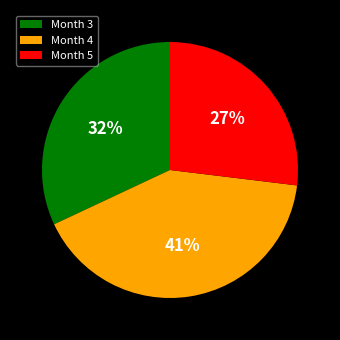

Is there a majority slice in this chart?

No